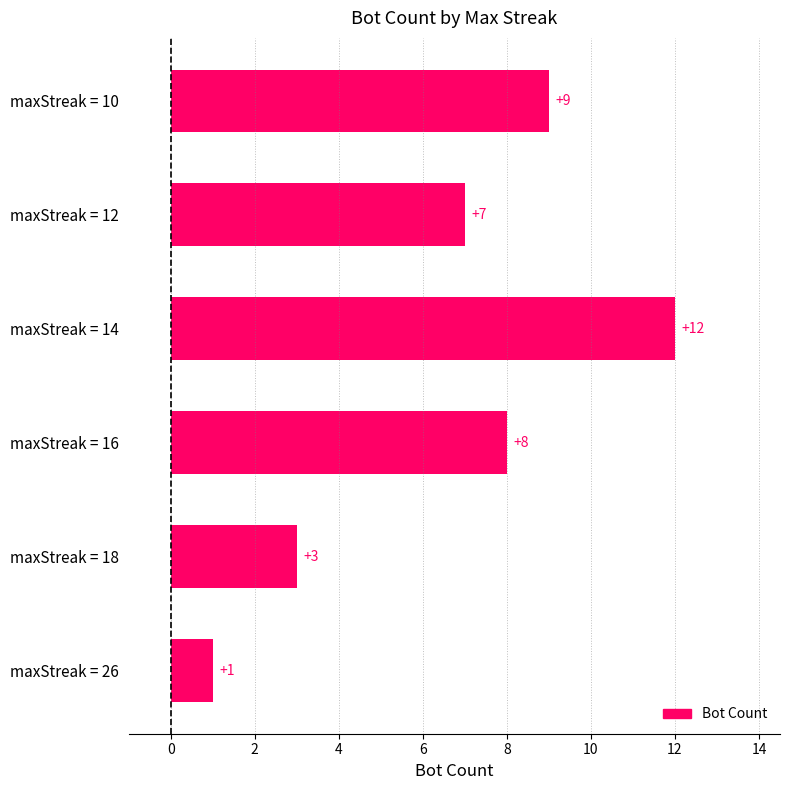

Between maxStreak = 16 and maxStreak = 14, which is larger?

maxStreak = 14